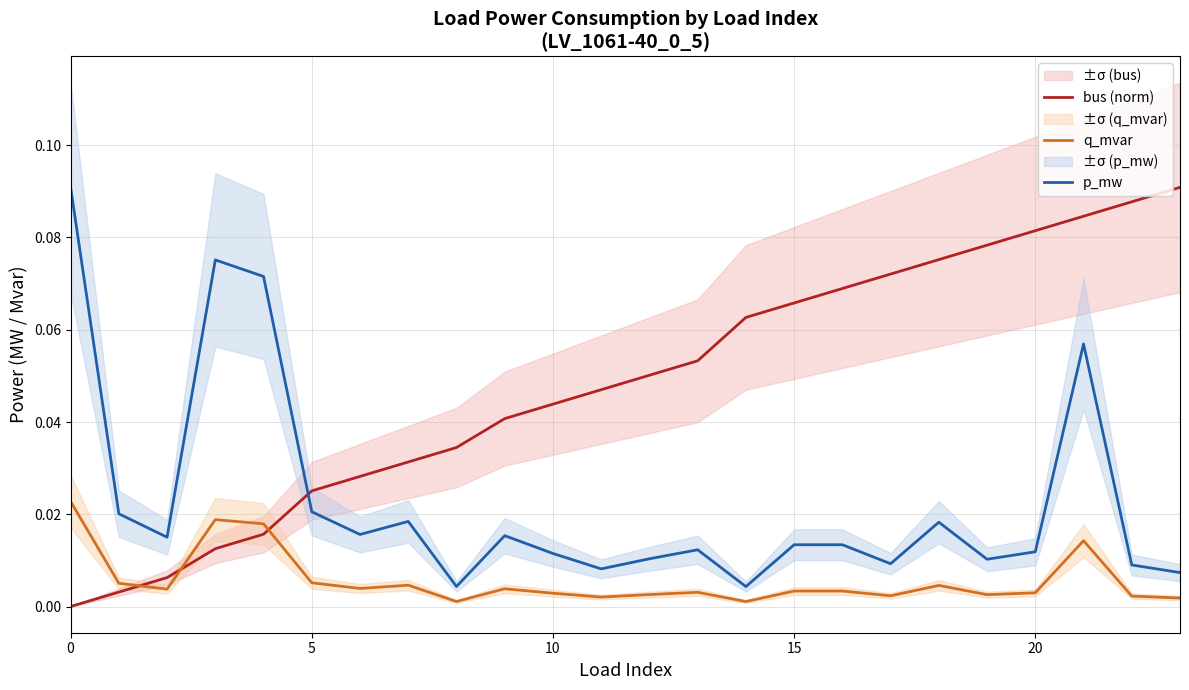

List the series in order of their overall mean, highest first.

bus (norm), p_mw, q_mvar